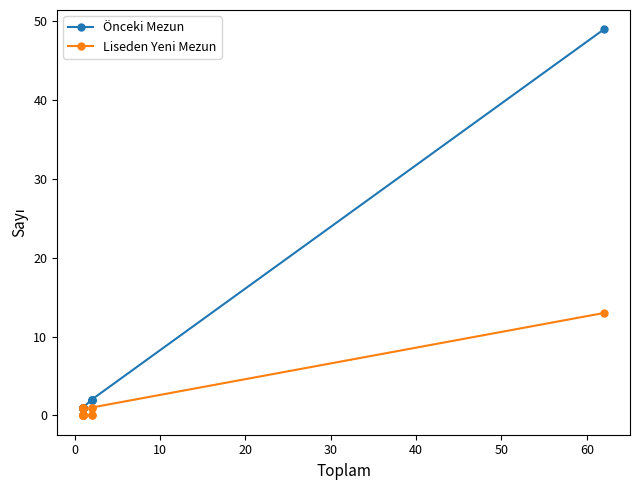

How many lines are shown in the chart?

2